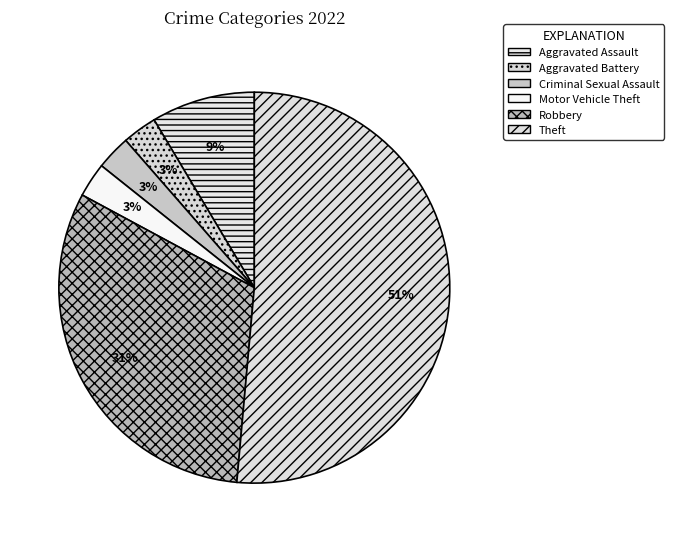

Do Motor Vehicle Theft and Criminal Sexual Assault together represent more than half of the pie?

No